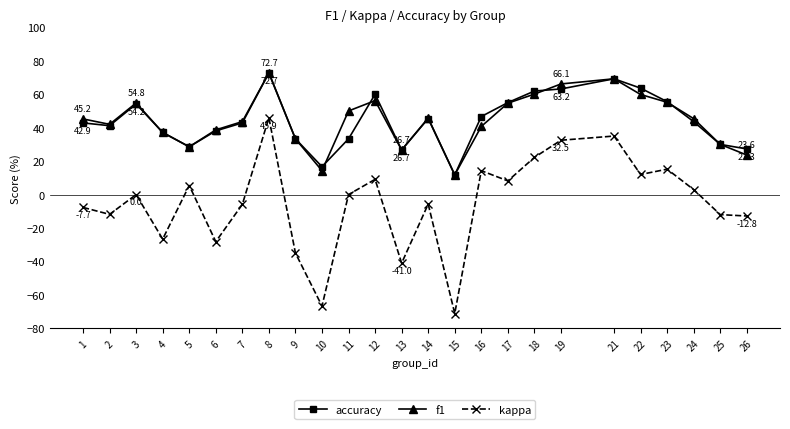

Is the value of f1 at 25 greater than the value of accuracy at 7?

No